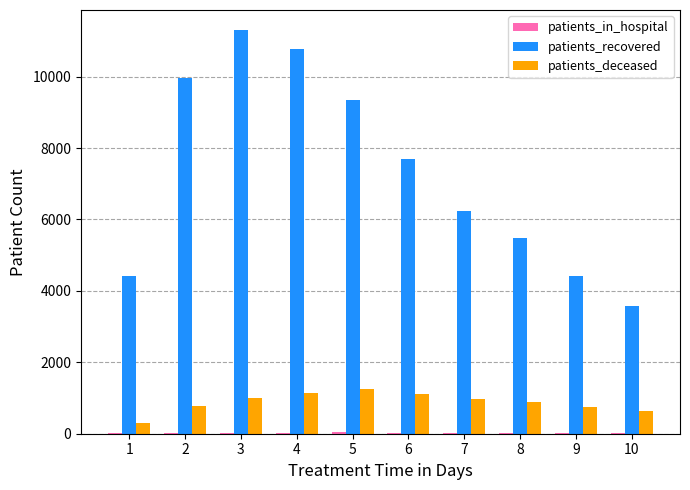

What is the maximum value shown in the chart?

11300